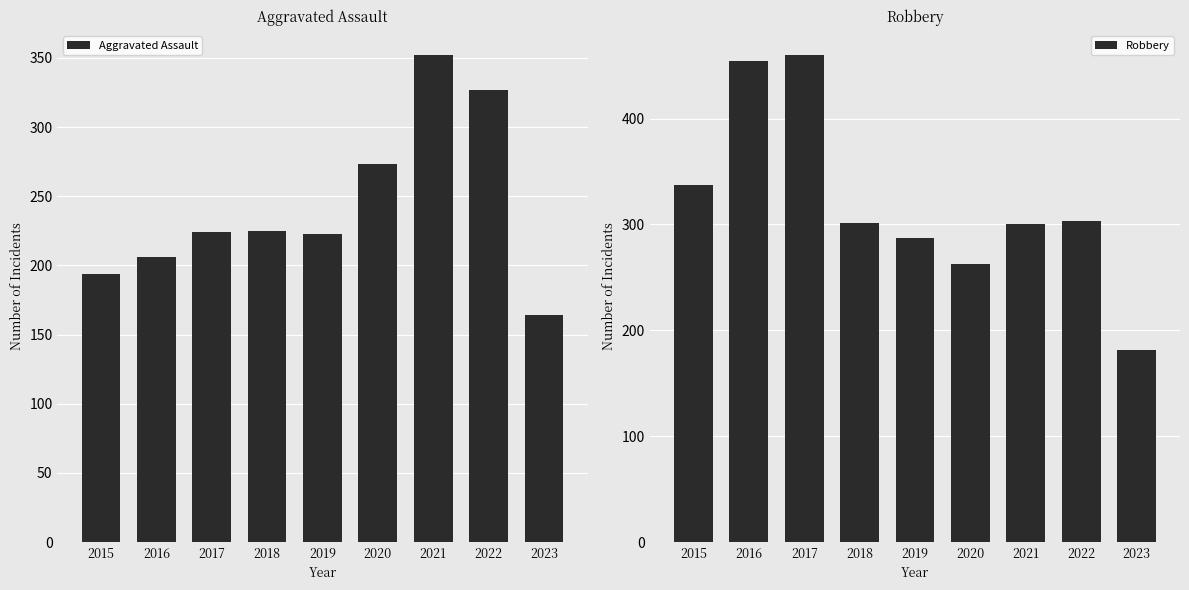

Rank the categories by Aggravated Assault value from lowest to highest.

2023, 2015, 2016, 2019, 2017, 2018, 2020, 2022, 2021